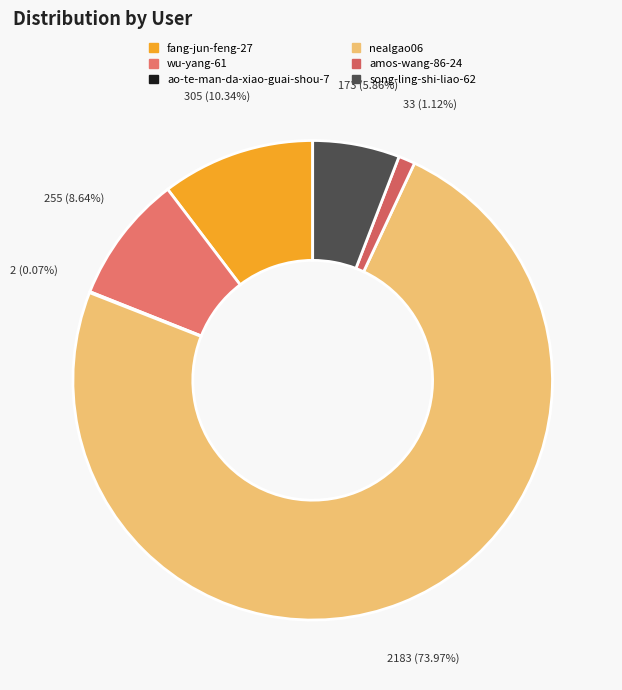

How much of the chart is everything except song-ling-shi-liao-62?

94.1%